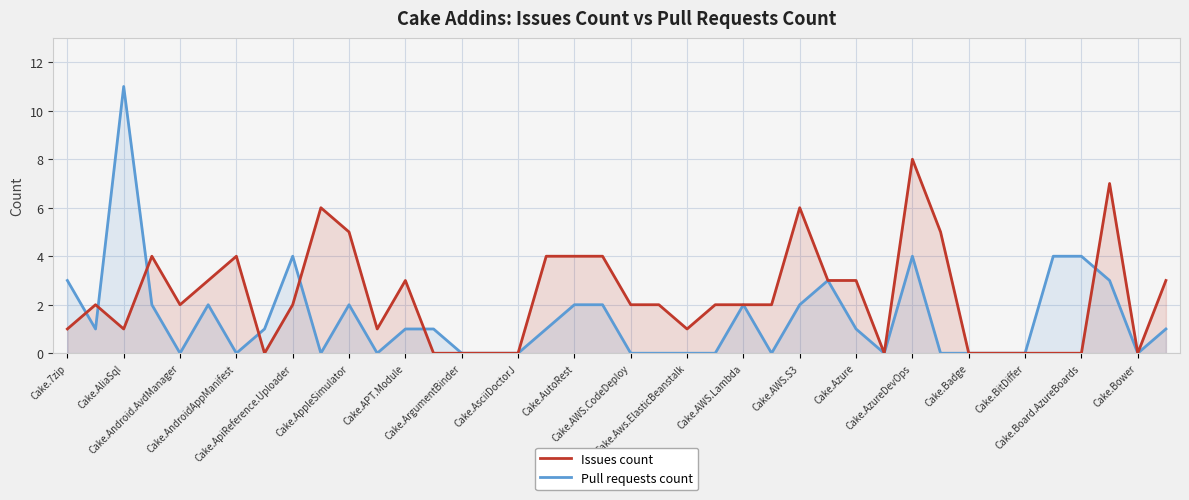

In Pull requests count, how many points are lower than both neighbors (excluding endpoints)?

8